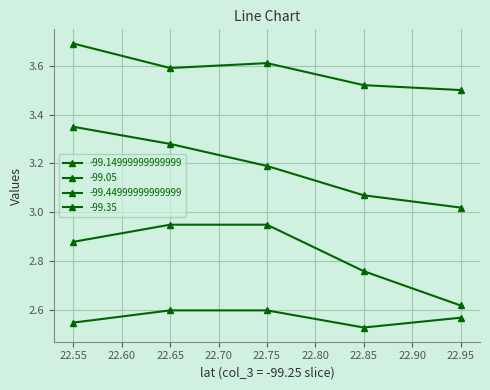

How many lines are shown in the chart?

4